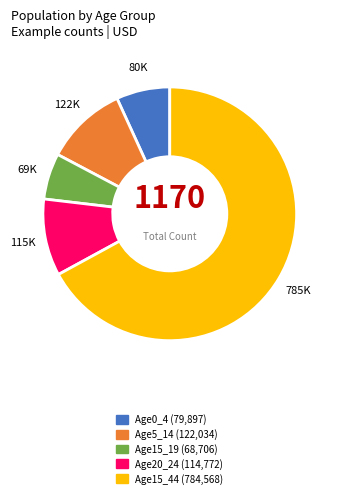

True or false: Age15_44 accounts for 75% of the total.

False